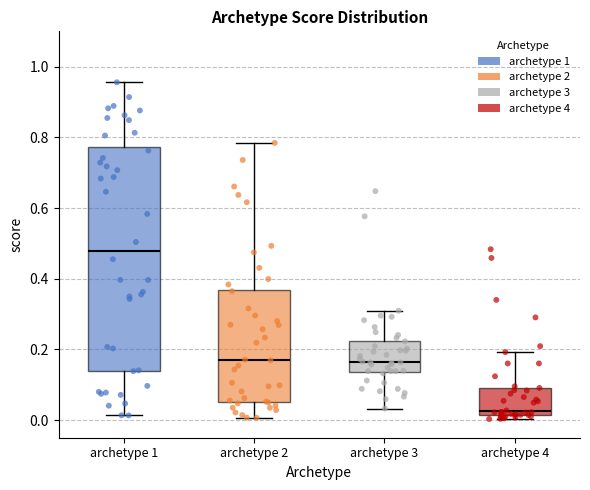

Where does the upper whisker of the box for archetype 3 end on the y-axis? The values are not printed on the chart, so give them approximately, as read against the axis.

0.30